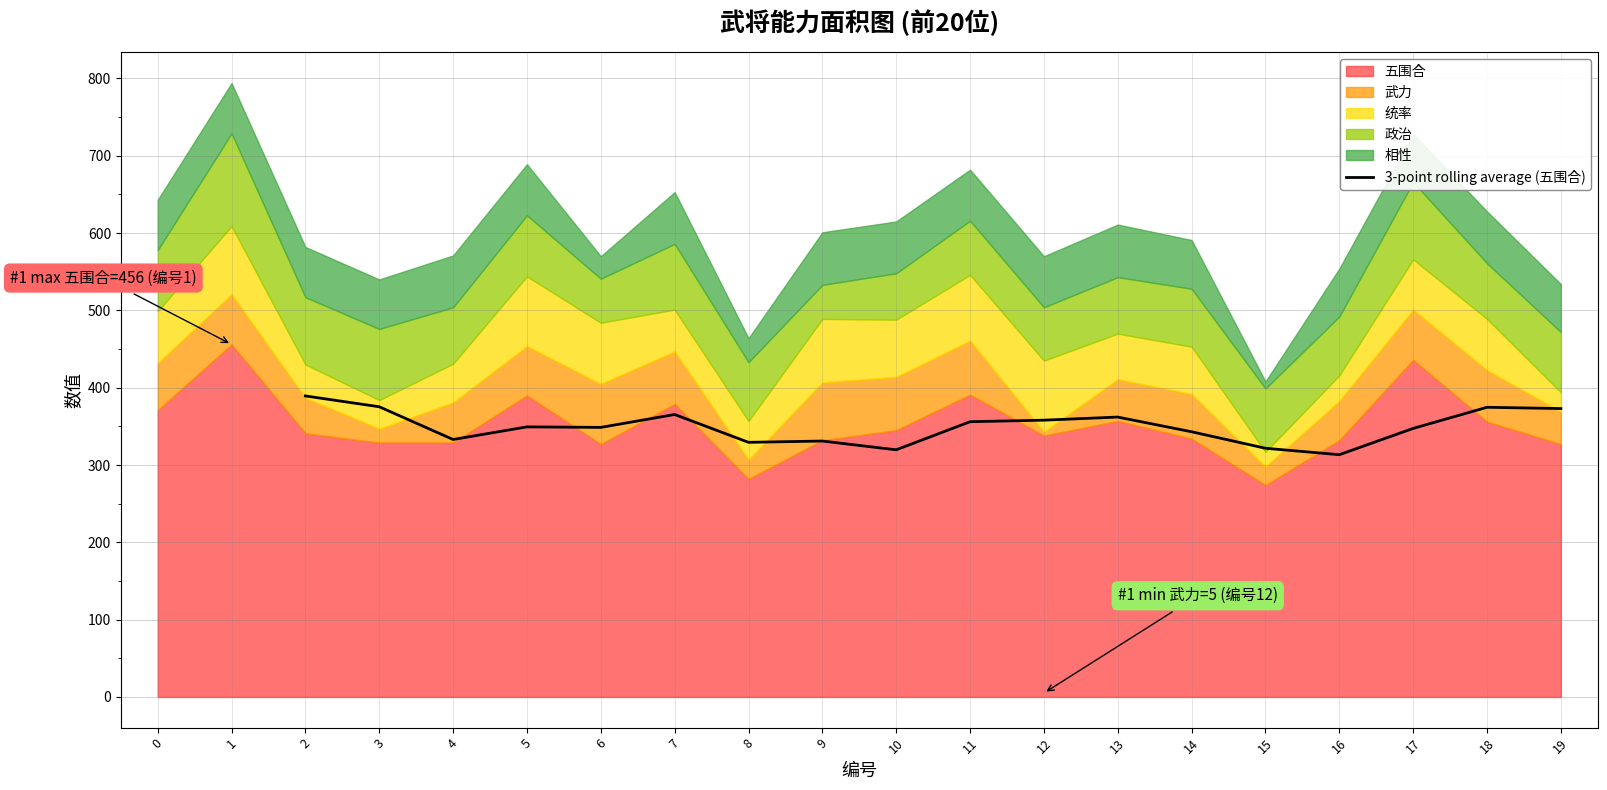

The value of 3-point rolling average (五围合) at 18 is 608.4. True or false?

False